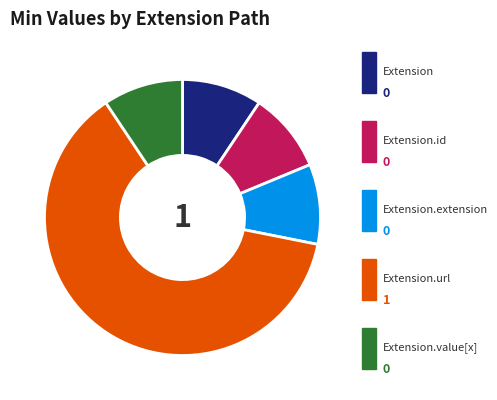

Is there any slice that represents more than half of the pie?

Yes